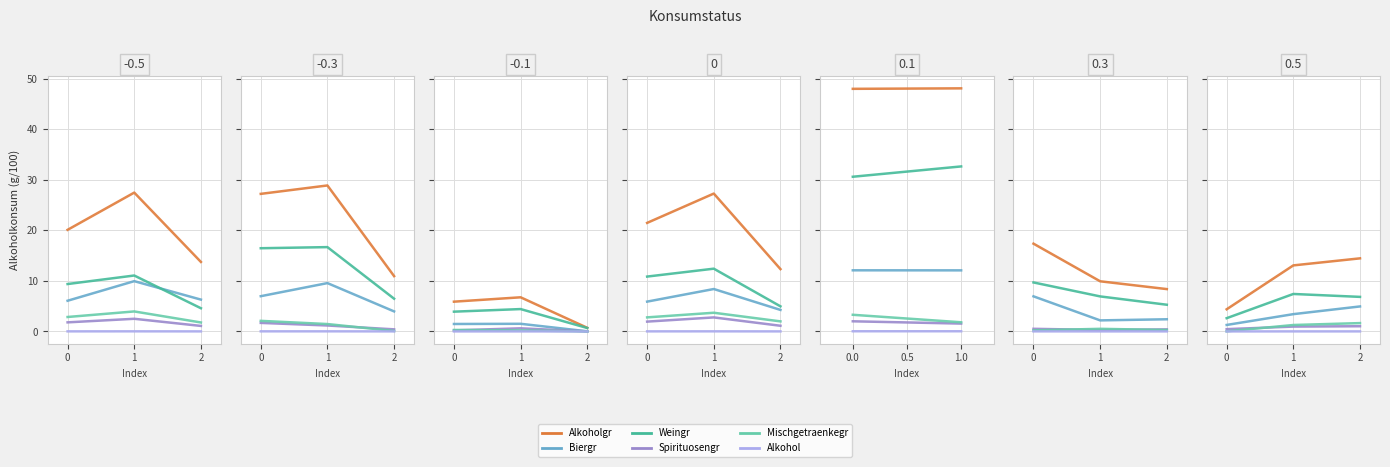

Rank the series at 2 from highest to lowest value.

Alkoholgr, Weingr, Biergr, Mischgetraenkegr, Spirituosengr, Alkohol